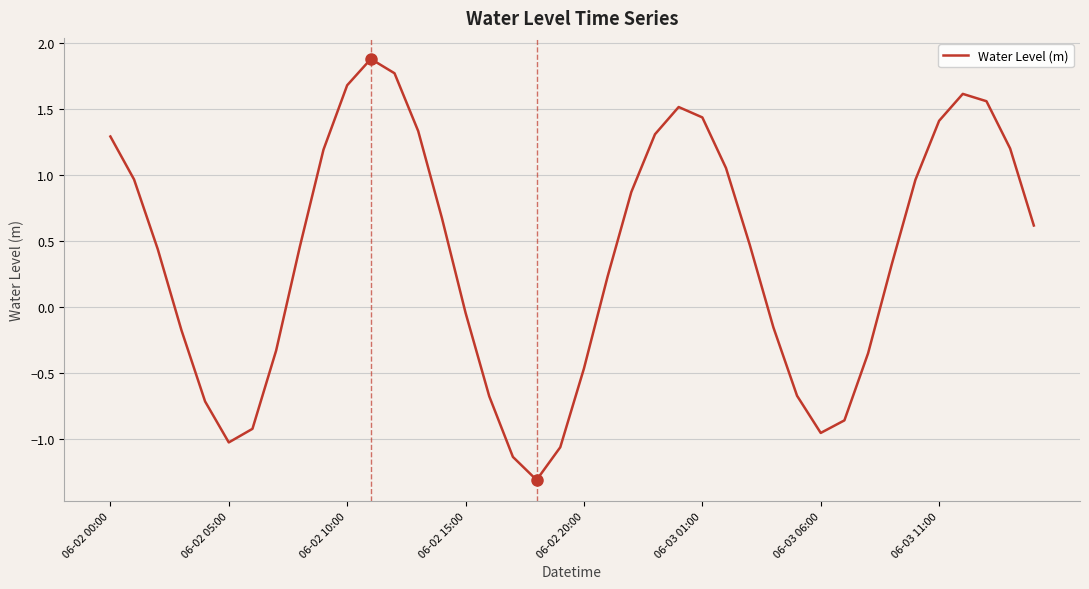

What is the greatest value displayed?

1.9